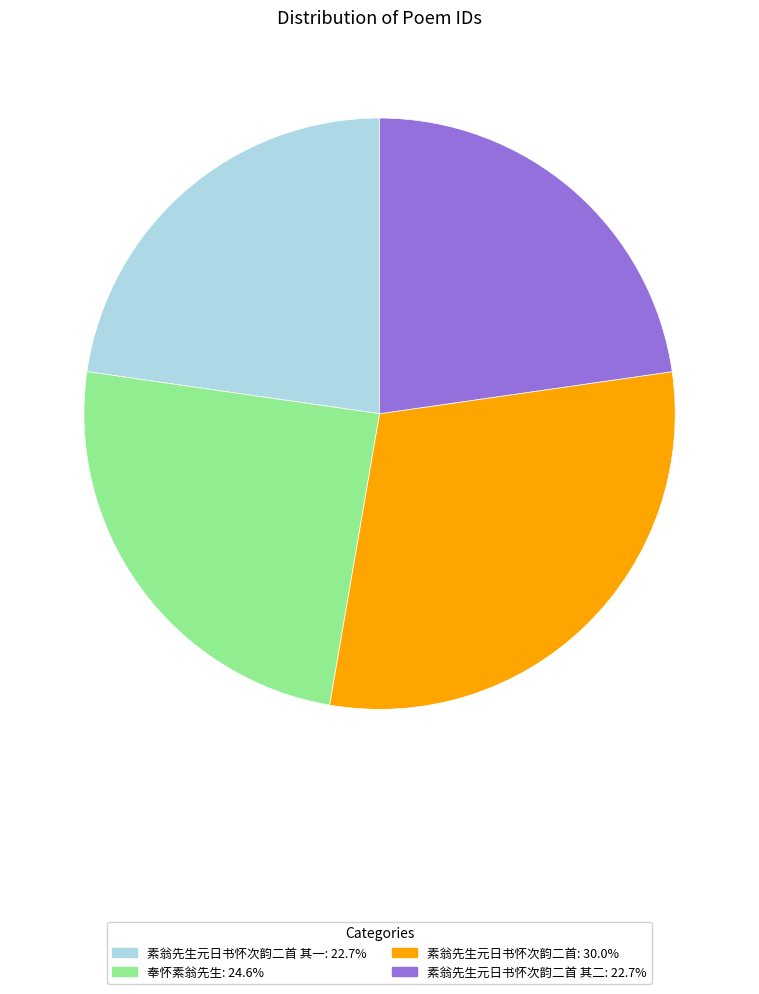

Is there any slice that represents more than half of the pie?

No